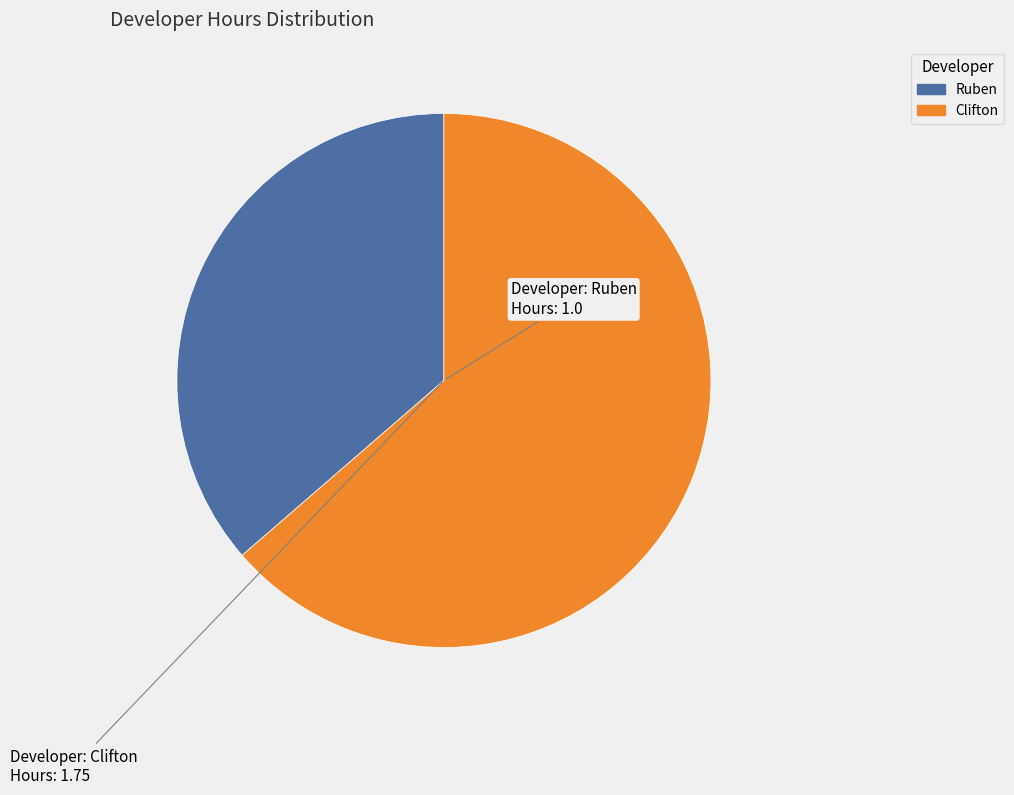

Does any single category account for the majority?

Yes